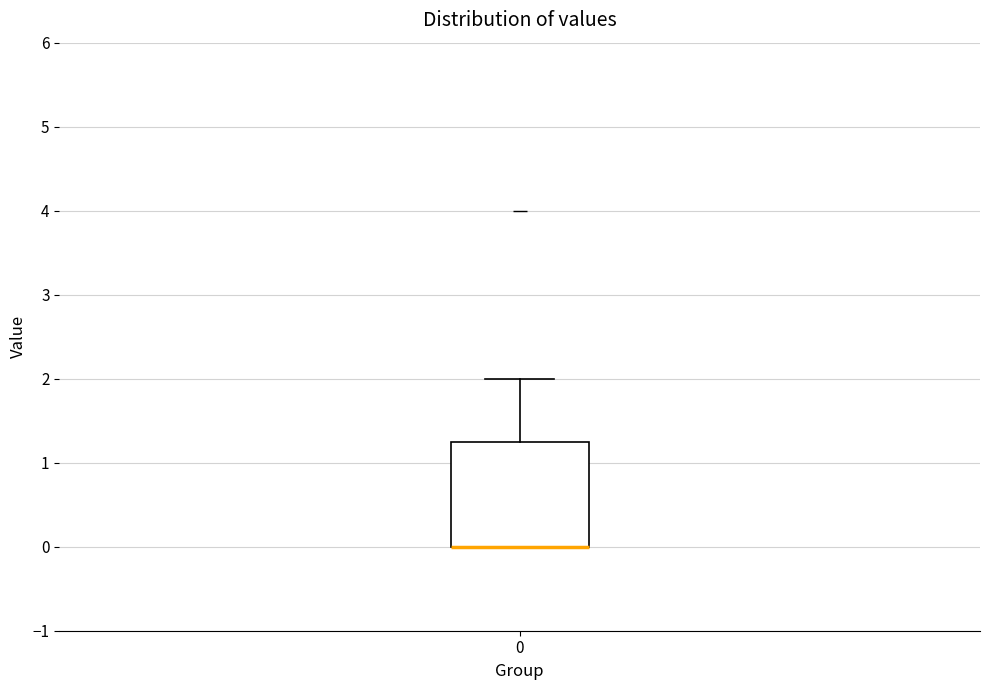

Read this box plot against the y-axis: the position of the median line, the range covered by the box, and the ends of both whiskers. The values are not printed on the chart, so give them approximately, as read against the axis.

median 0.0 (drawn on the box's lower edge), box 0.0 to 1.3, whiskers 0.0 to 2.0